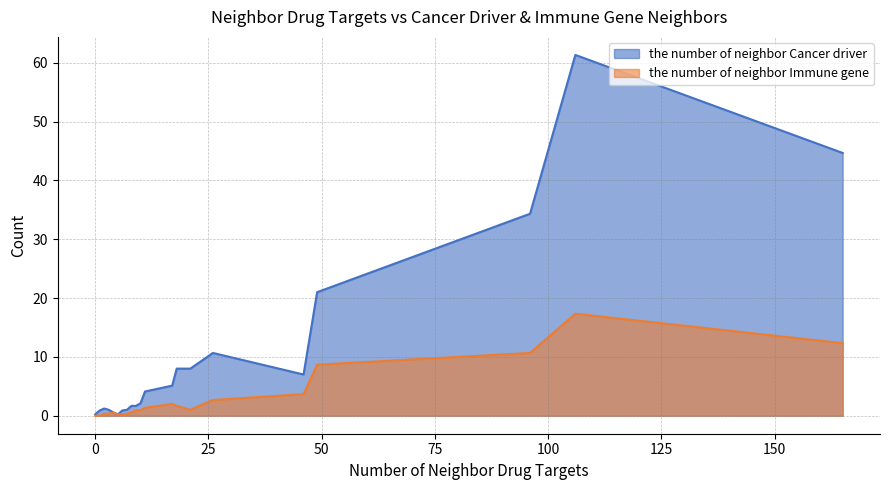

What is the maximum value for the number of neighbor Immune gene?

17.3